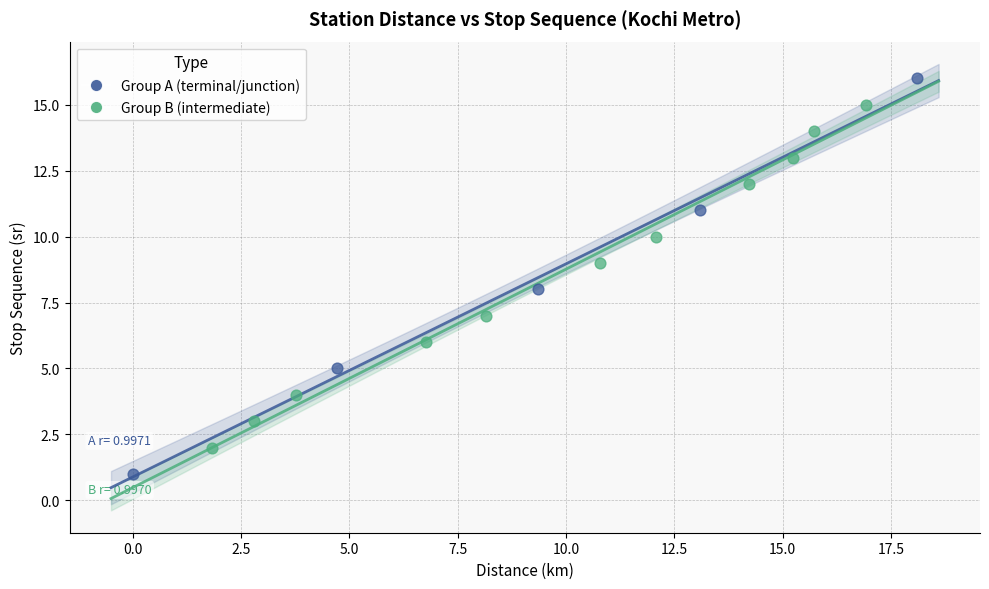

Which series reaches the minimum Y coordinate?

Group A (terminal/junction)